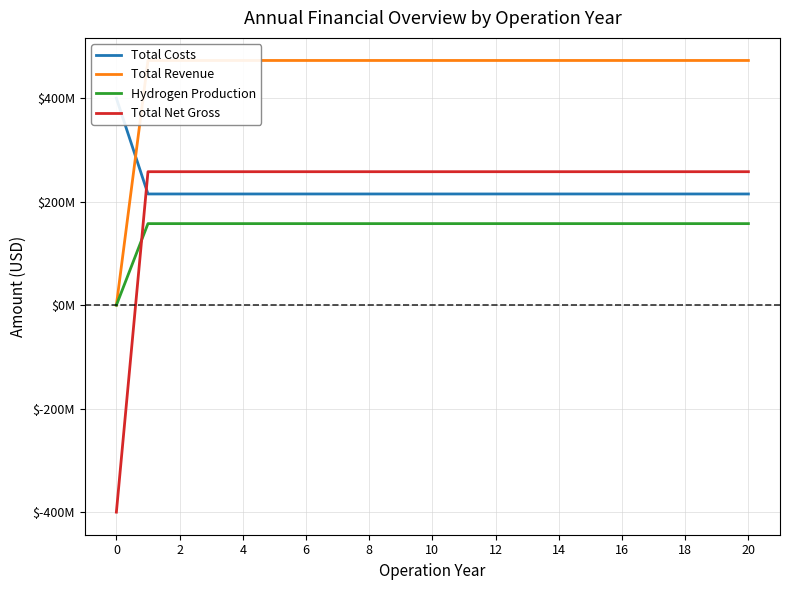

Count the number of data series in this chart.

4